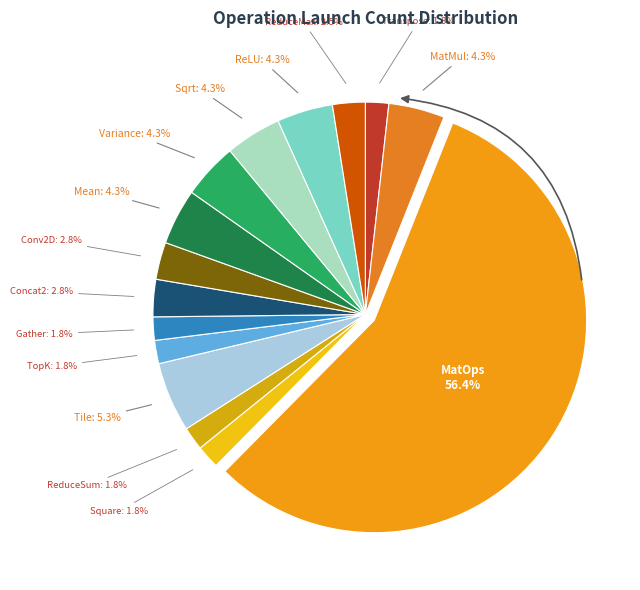

To the nearest percent, what portion does Transpose represent?

2%